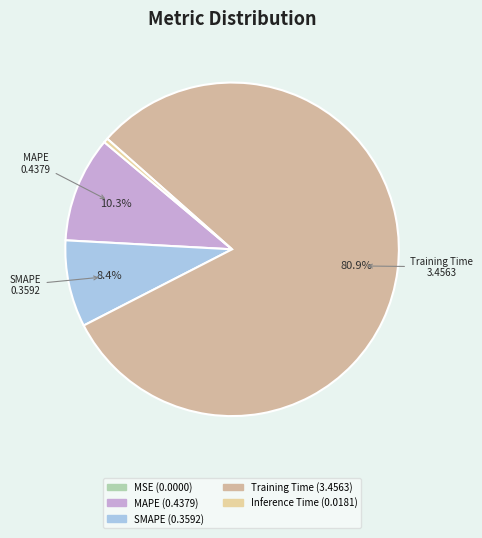

The MAPE slice represents 10% of the pie. True or false?

True